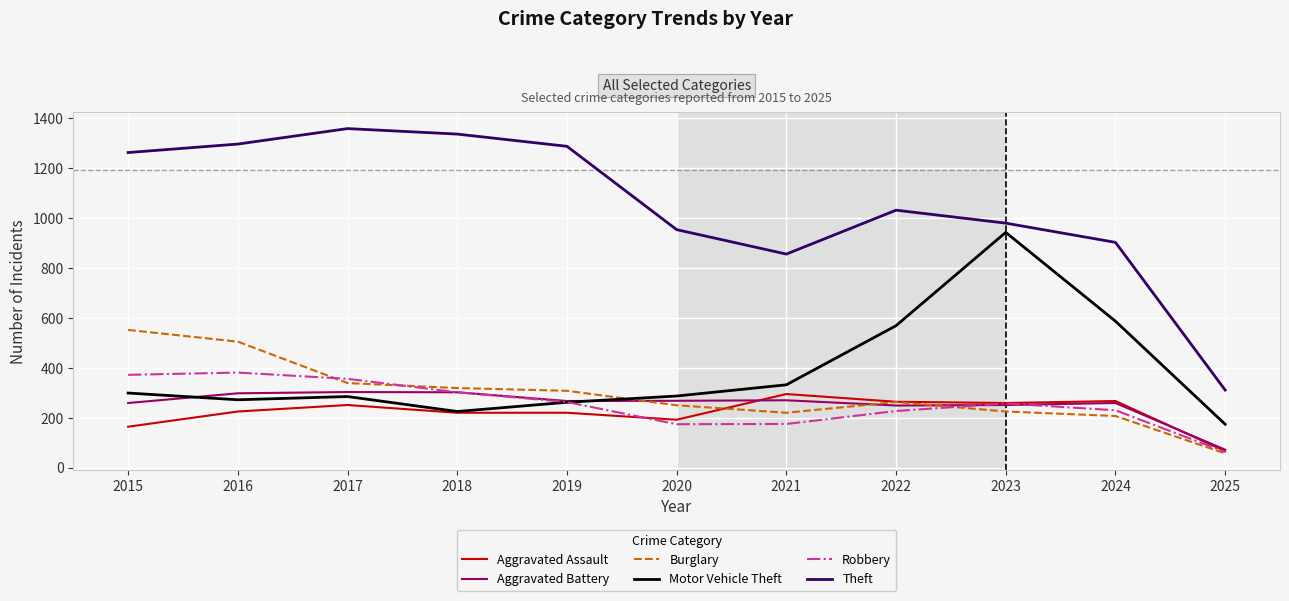

How many intersections are there between Motor Vehicle Theft and Burglary?

1